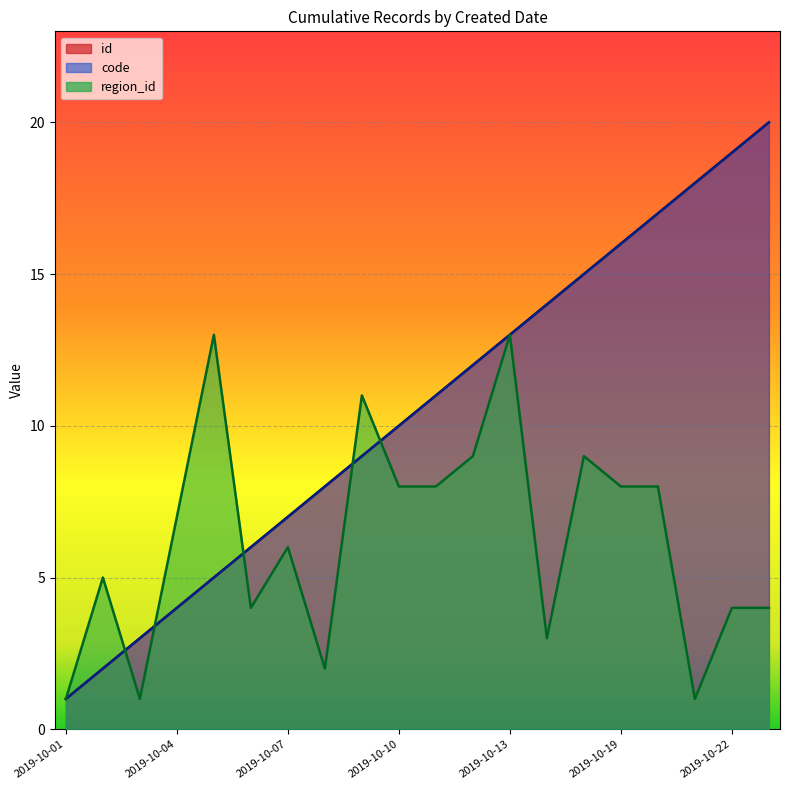

True or false: code has a value of 7 at 2019-10-05.

False